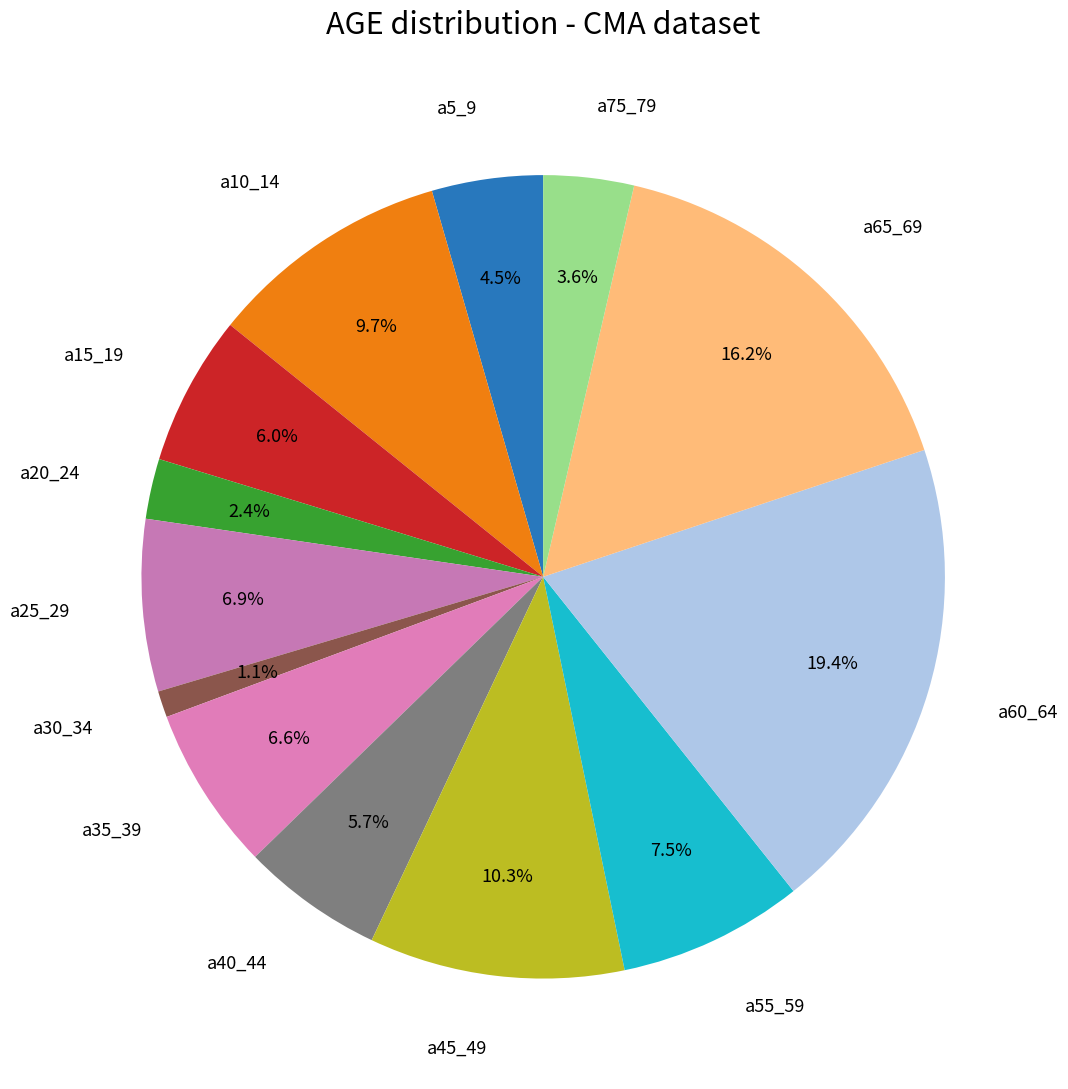

Approximately how many times larger is the value at a25_29 compared to a5_9?

1.5